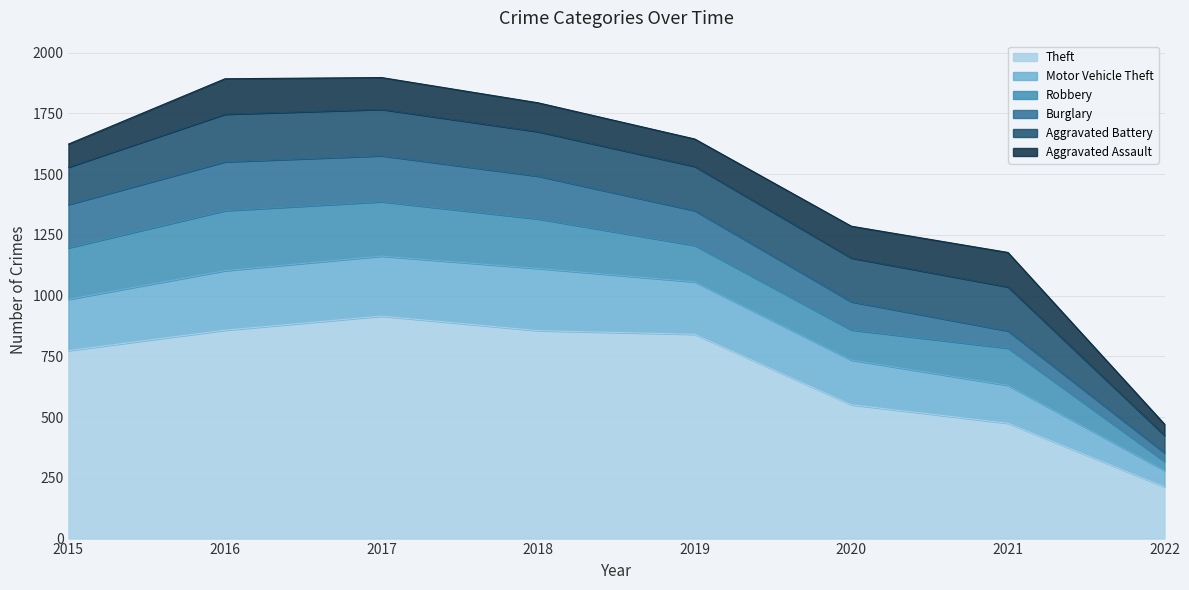

At how many categories does at least one series exceed 62?

8